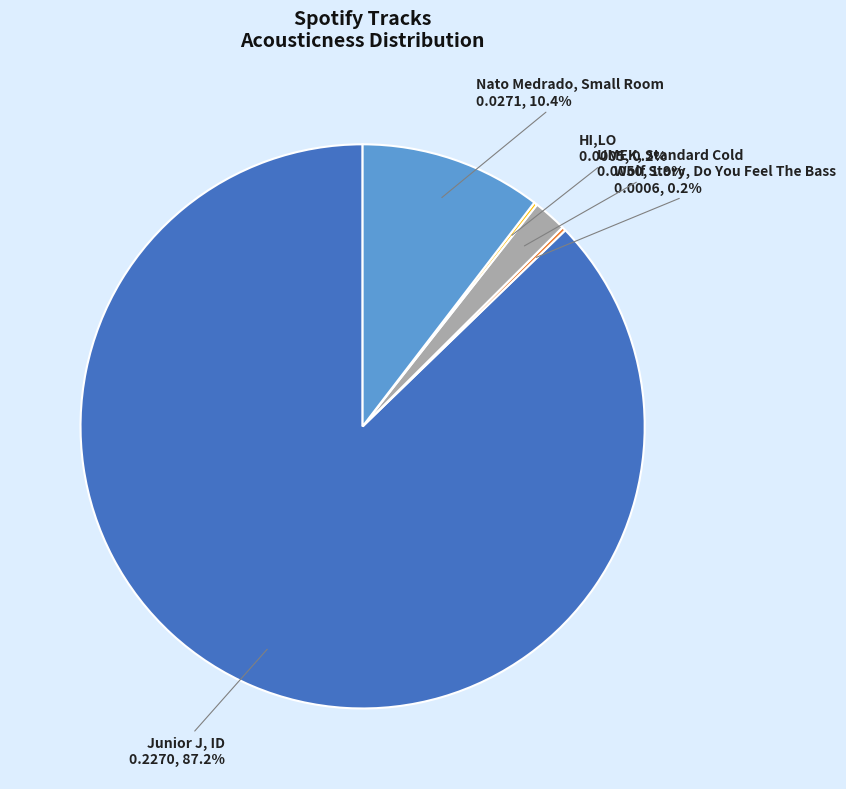

To the nearest percent, what portion does Junior J, ID represent?

87%